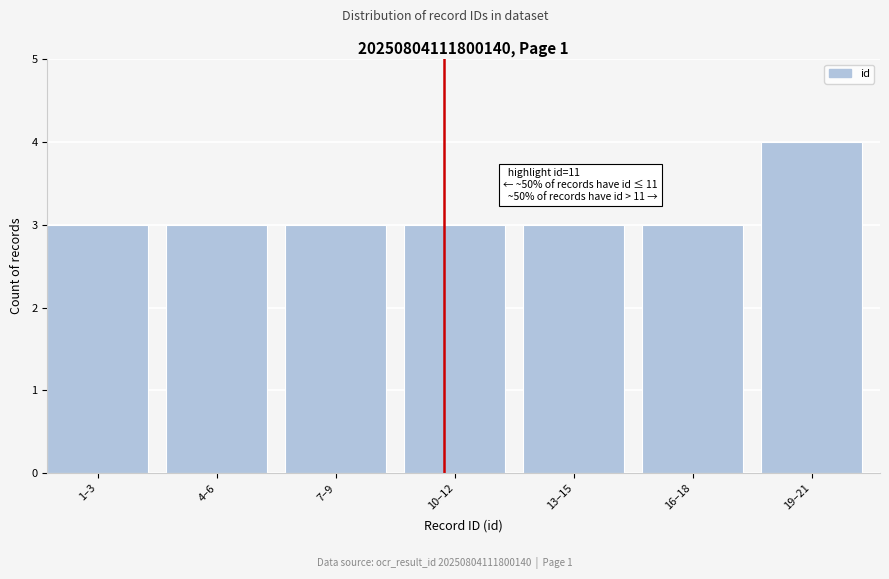

Reading left to right, transcribe all the data shown in this chart.

1–3=3	4–6=3	7–9=3	10–12=3	13–15=3	16–18=3	19–21=4